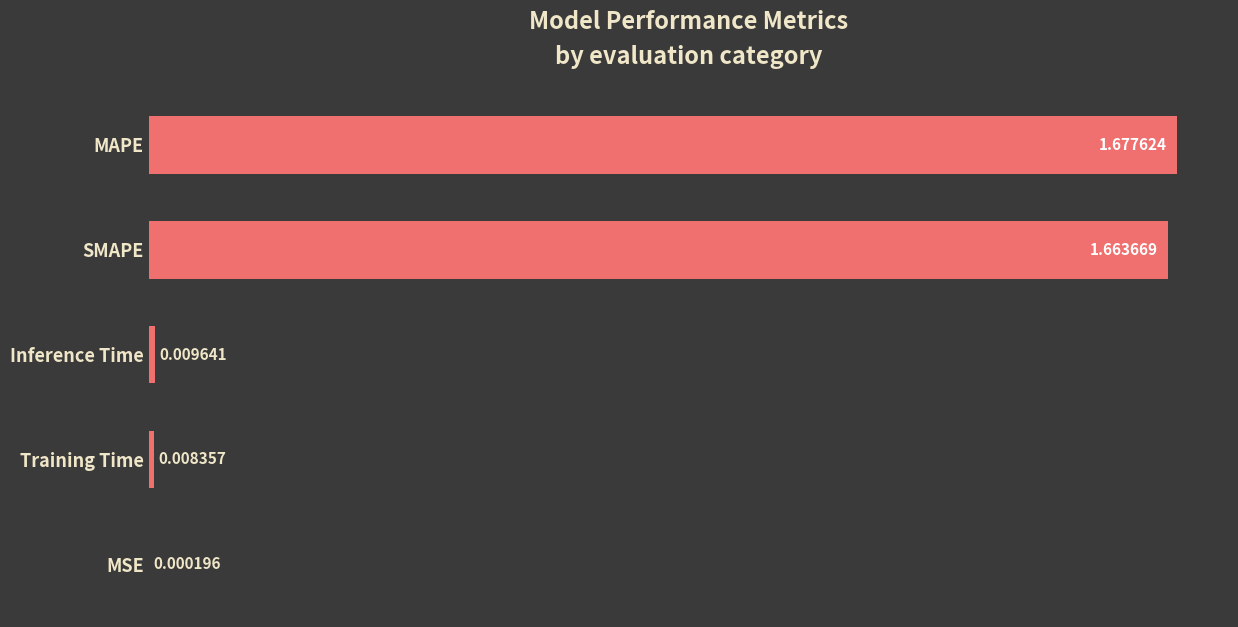

Which has a higher value, Training Time or Inference Time?

Inference Time